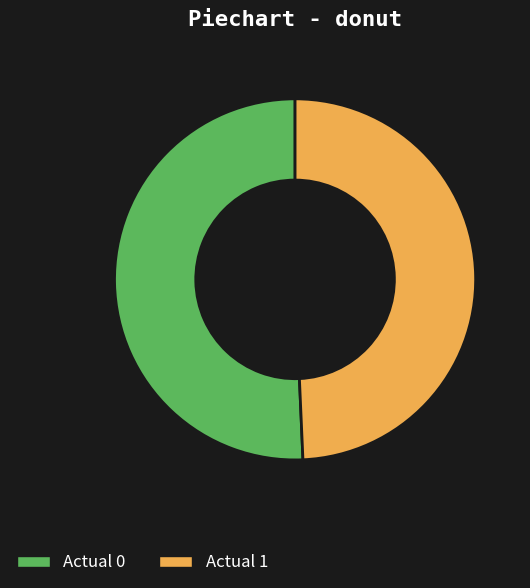

True or false: Actual 1 accounts for 56% of the total.

False